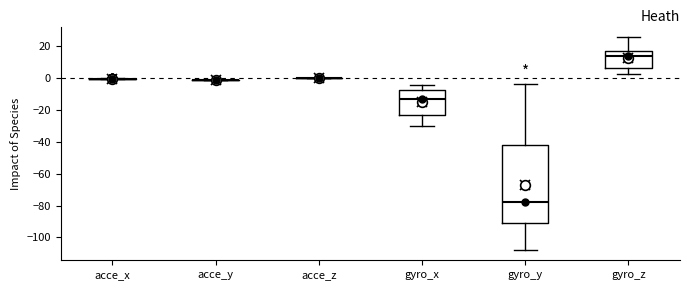

Reading left to right, read every box against the y-axis: the position of its median line, the range the box covers, and the ends of its whiskers. The values are not printed on the chart, so give them approximately, as read against the axis.

acce_x: box collapsed to a line at 0, whiskers 0 to 0
acce_y: box collapsed to a line at 0, whiskers -2 to 0
acce_z: box collapsed to a line at 0, whiskers 0 to 0
gyro_x: median -14, box -22 to -8, whiskers -30 to -4
gyro_y: median -78, box -90 to -42, whiskers -108 to -4
gyro_z: median 14, box 6 to 18, whiskers 2 to 26